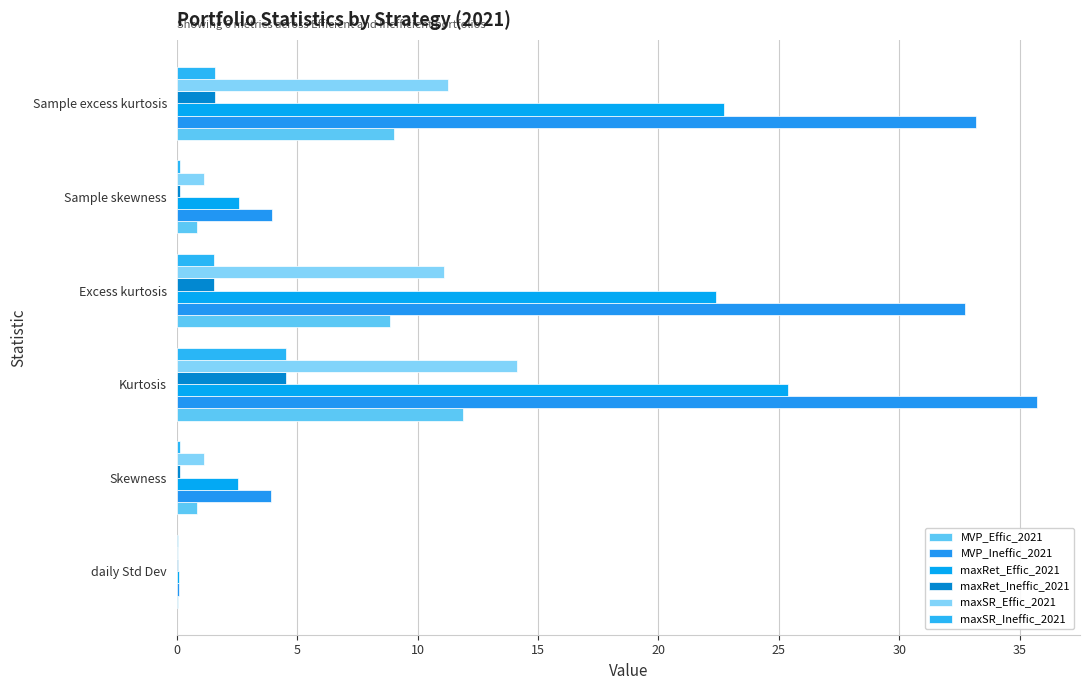

How many series are shown in this chart?

6